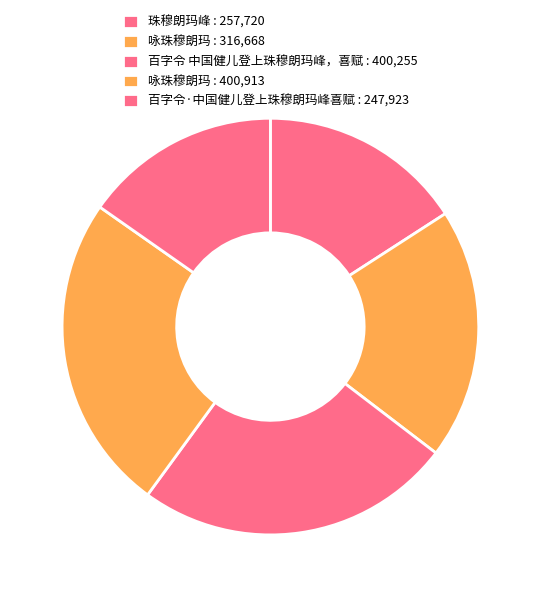

How many segments does this pie chart have?

5